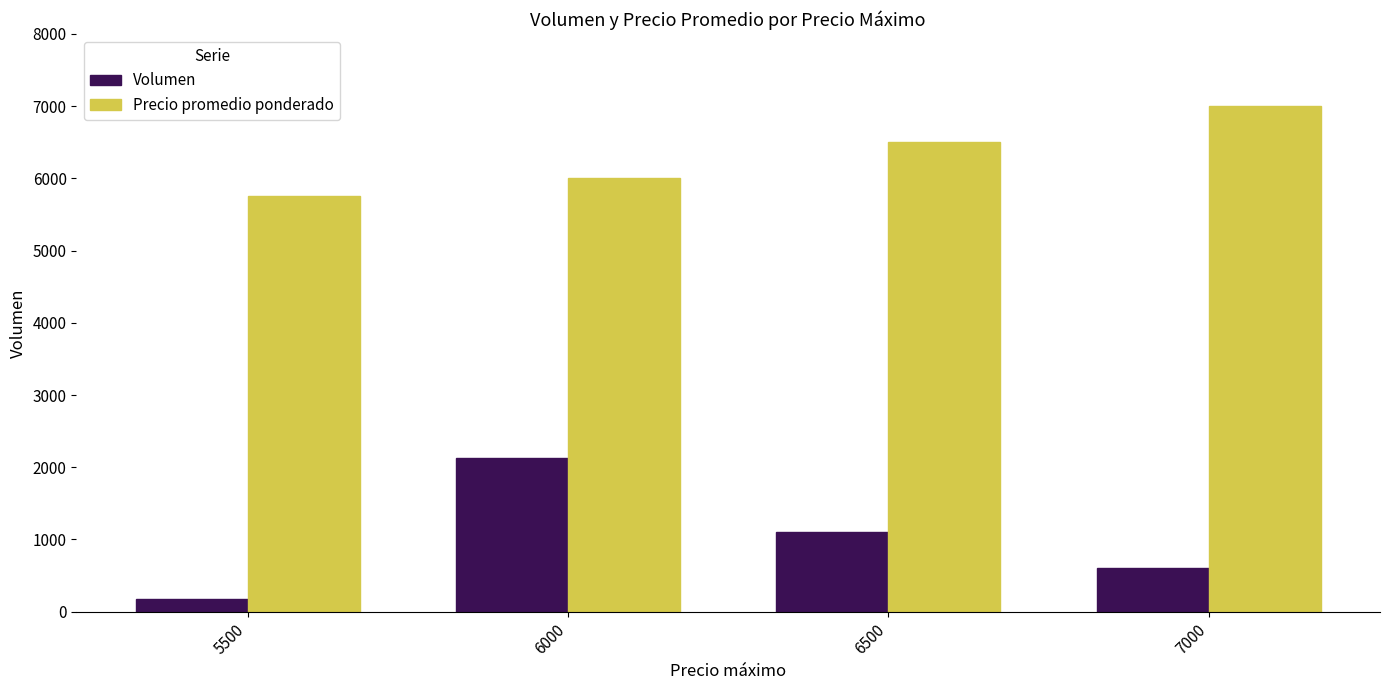

Reading left to right, list all the values displayed in this chart.

Volumen: 180	2127	1100	600
Precio promedio ponderado: 5750	6000	6500	7000